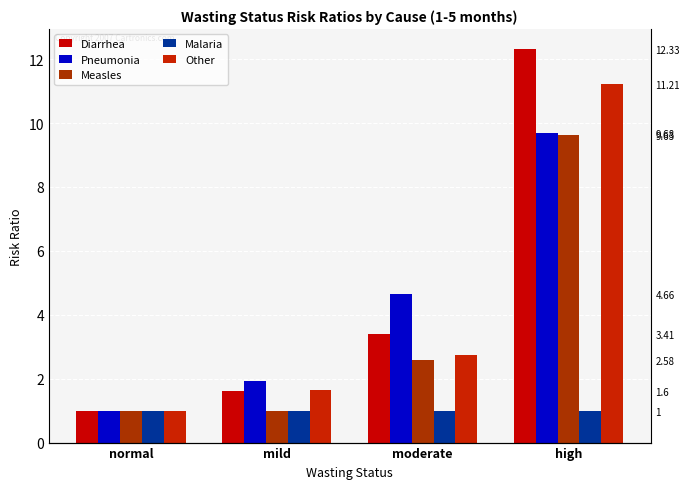

Rank the series at moderate from lowest to highest value.

Malaria, Measles, Other, Diarrhea, Pneumonia